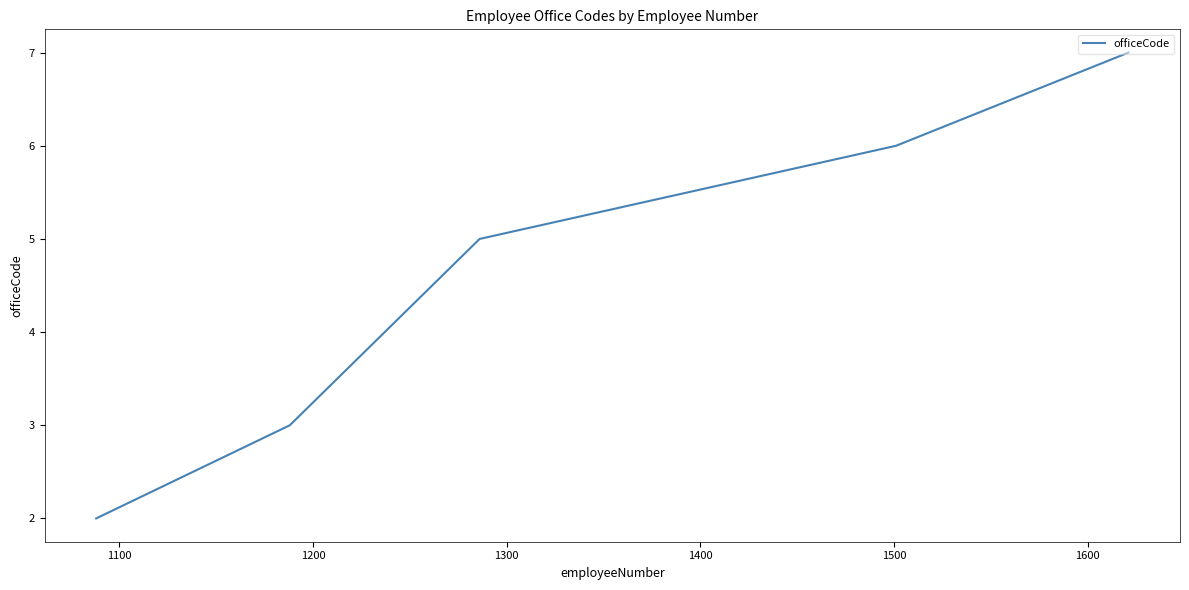

What is the minimum value shown in the chart?

2